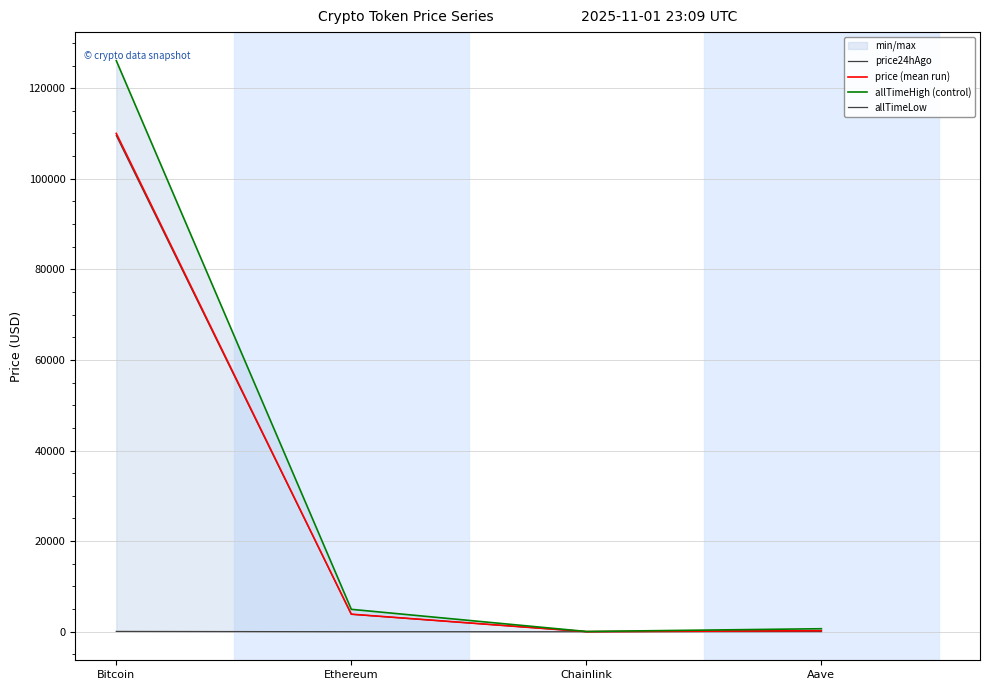

Where is allTimeLow nearest to the value 33?

Aave